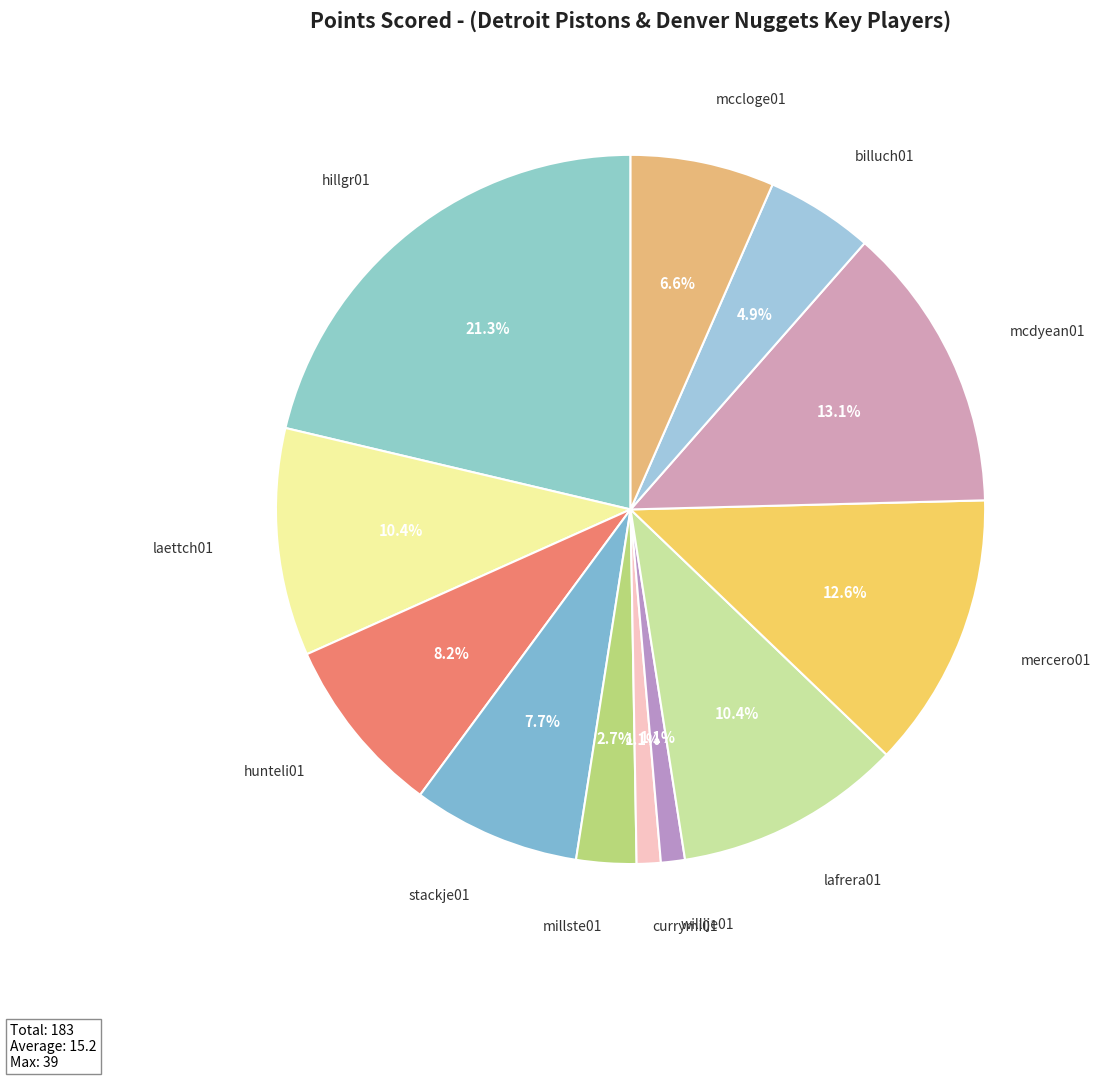

Between millste01 and mcdyean01, which is larger?

mcdyean01